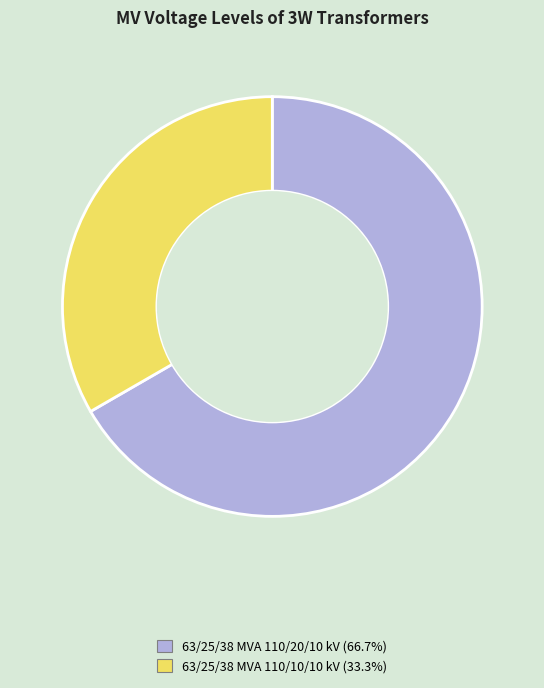

Between 63/25/38 MVA 110/10/10 kV and 63/25/38 MVA 110/20/10 kV, which is larger?

63/25/38 MVA 110/20/10 kV